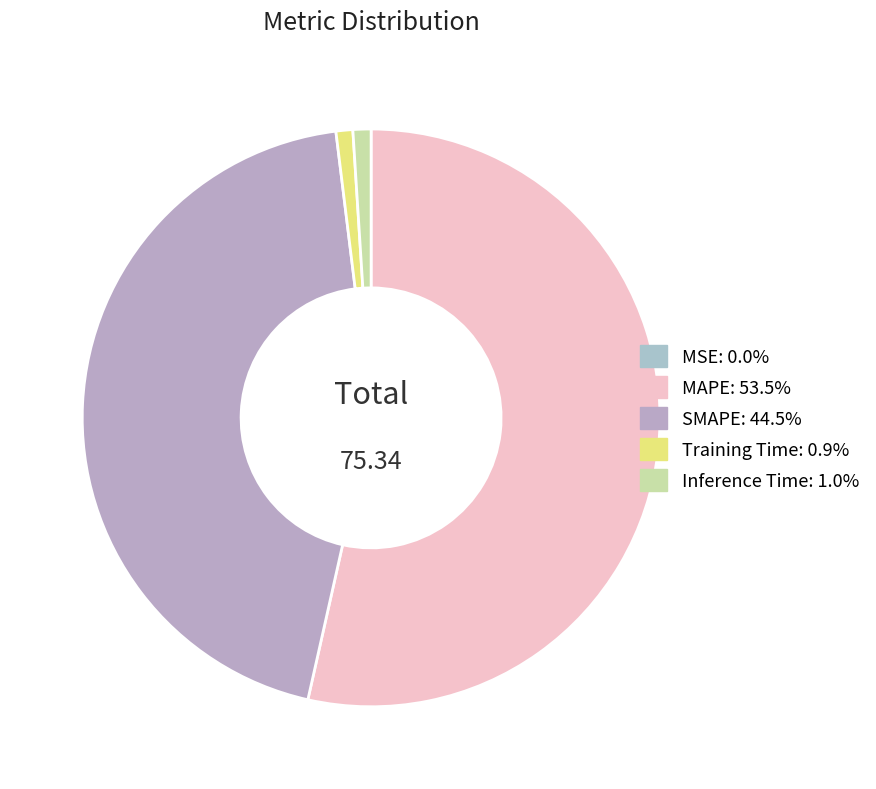

Is it true that MAPE is 59% of the pie?

False